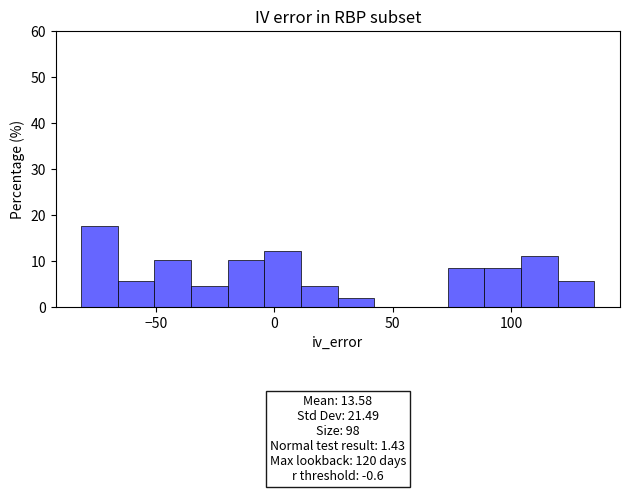

Around what value on the x-axis is the tallest bar? Give the approximate position of its centre, as read against the axis.

-75